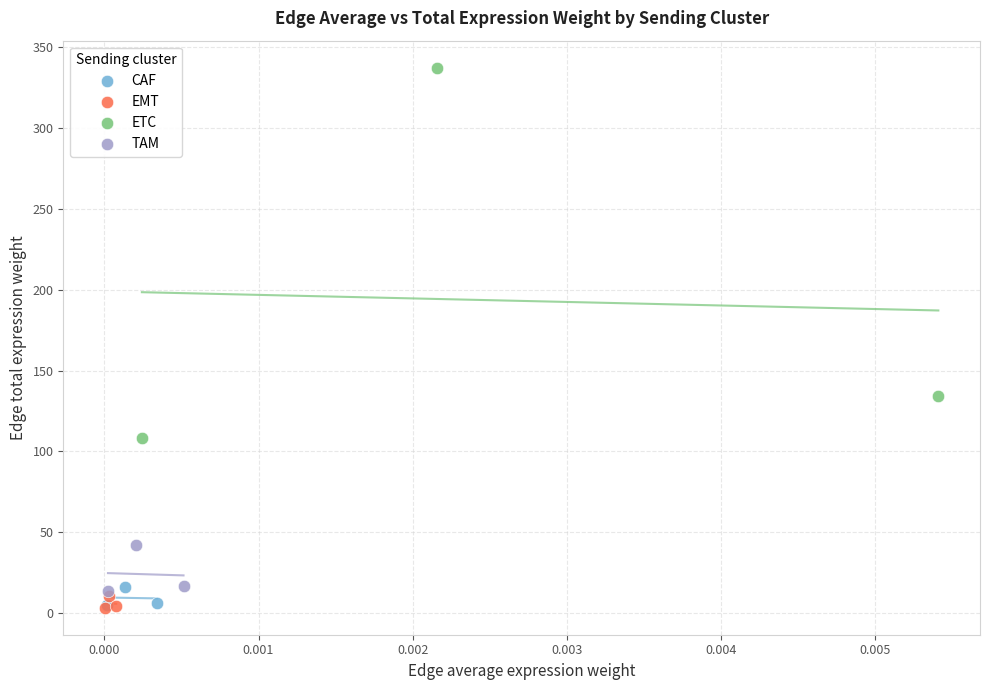

Which series has the largest Y range (max minus min)?

ETC